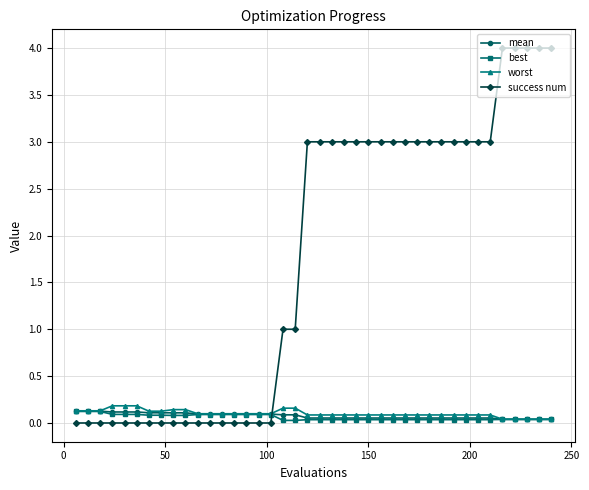

True or false: mean and success num intersect in this chart.

True